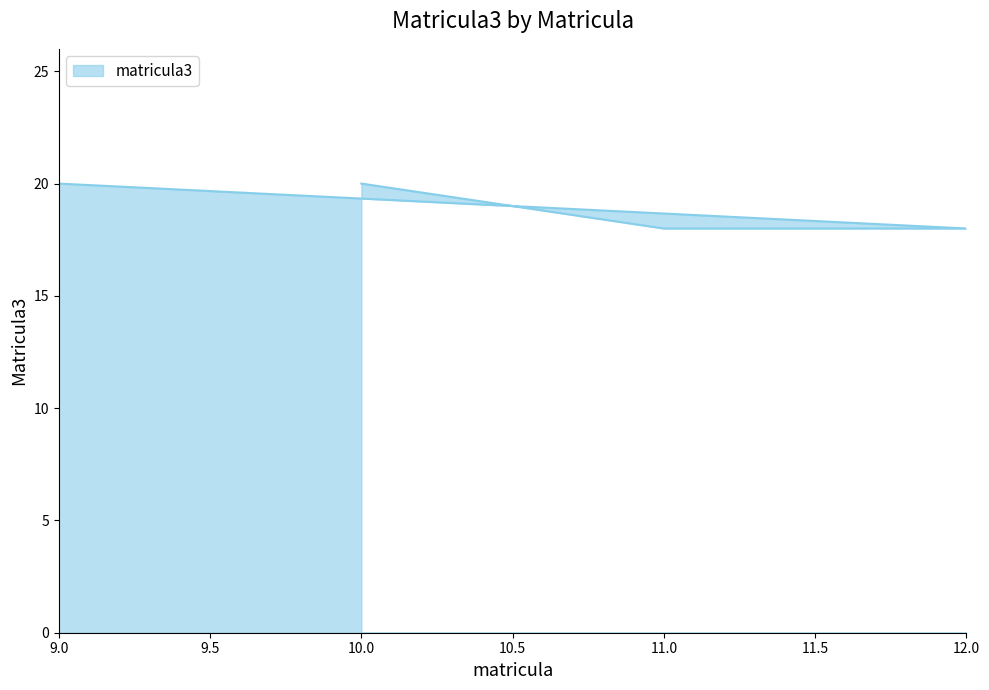

What is the sum of the values at 12 and 9?

38